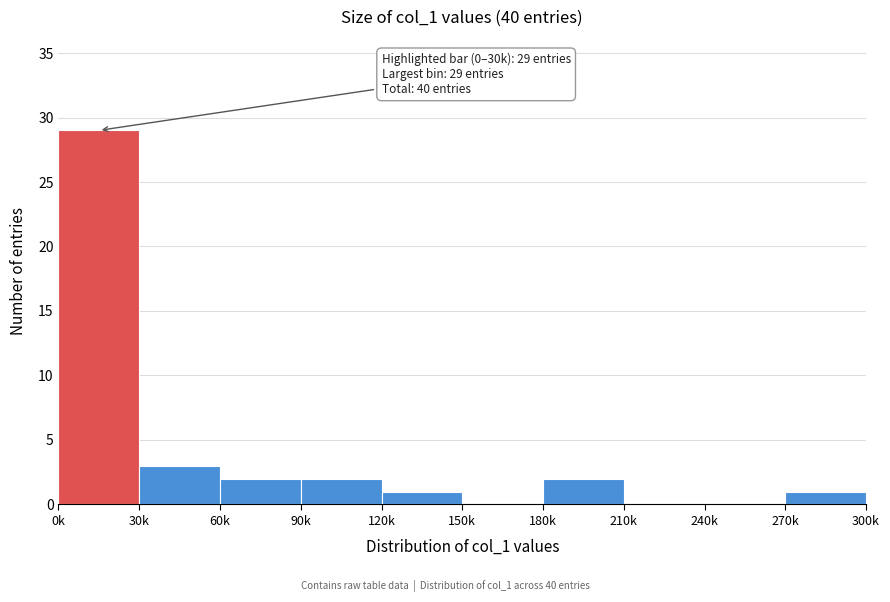

Reading left to right, transcribe all the data shown in this chart.

0k=29	30k=3	60k=2	90k=2	120k=1	150k=0	180k=2	210k=0	240k=0	270k=1